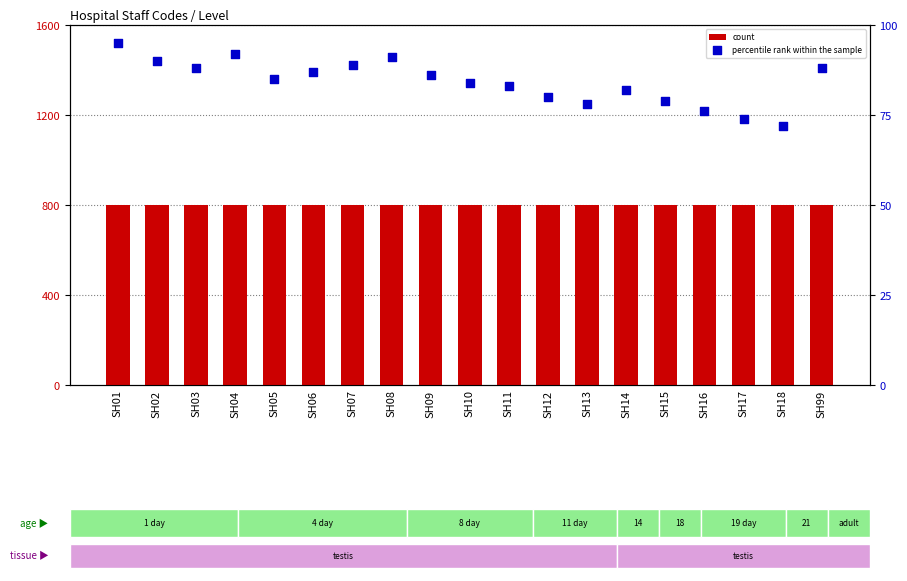

Which series has the largest total across all categories?

count